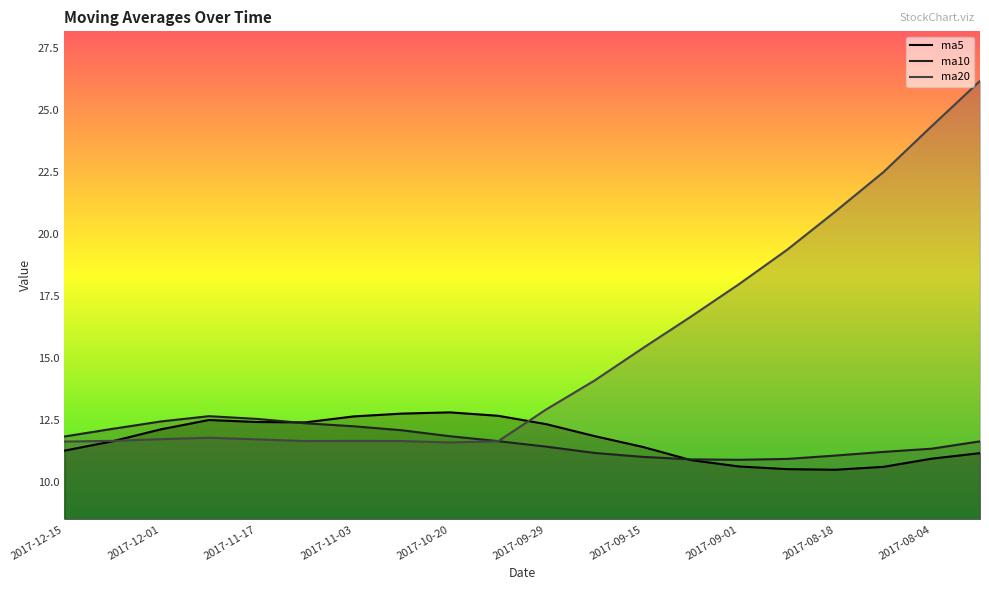

What are all the series names shown in the legend?

ma5, ma10, ma20